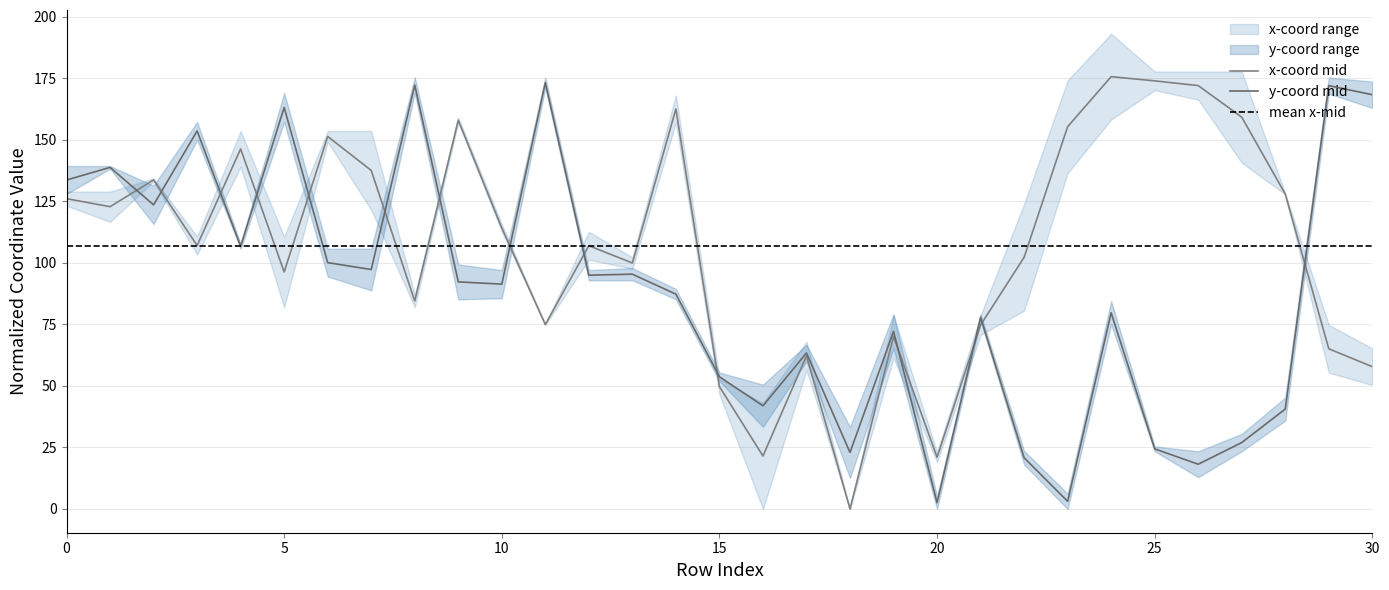

In x0, how many points are lower than both neighbors (excluding endpoints)?

9